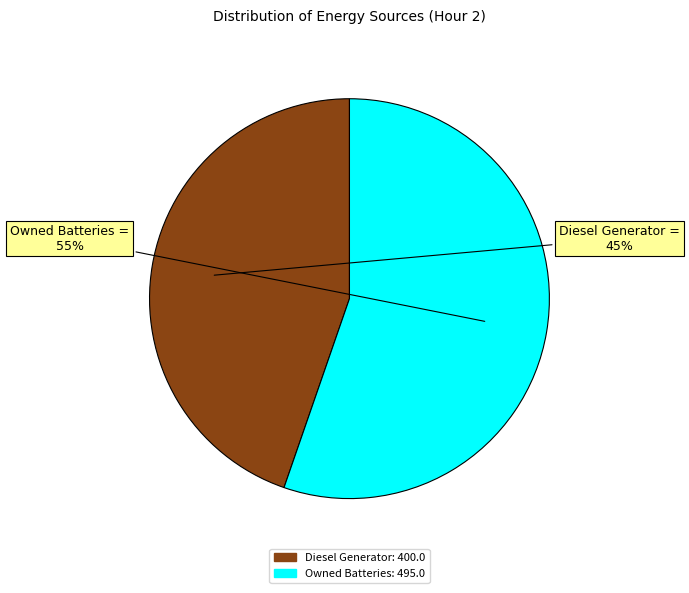

Is there a majority slice in this chart?

Yes